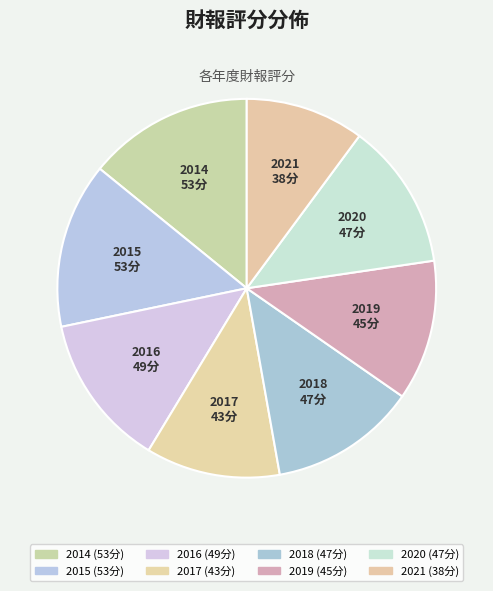

What is the change in value from 2015 to 2019?

-8